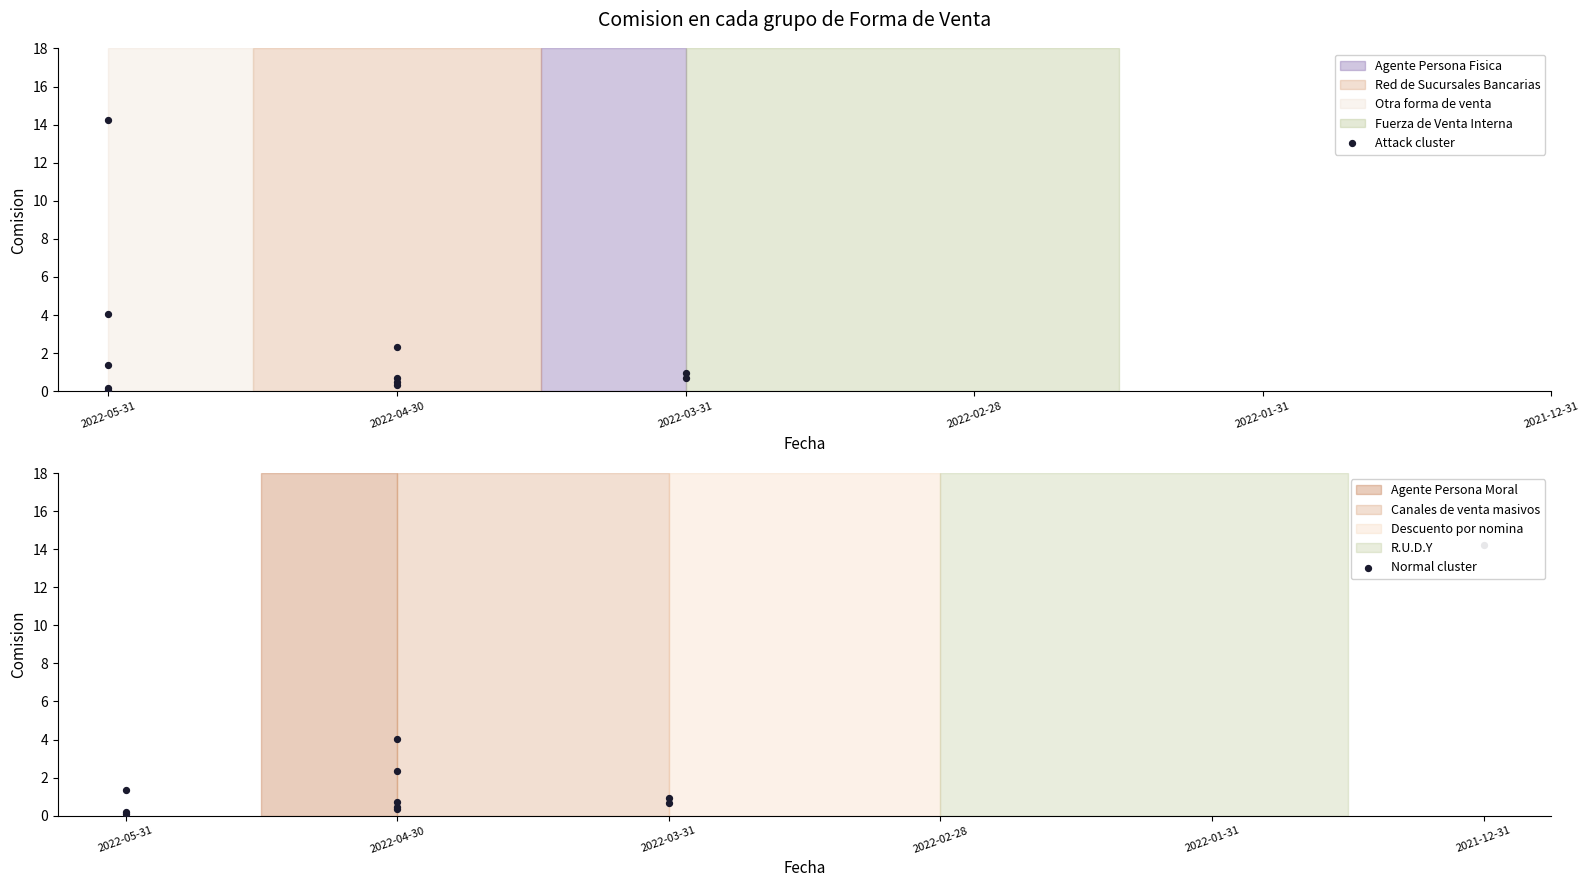

Which series has the largest total across all categories?

Attack cluster